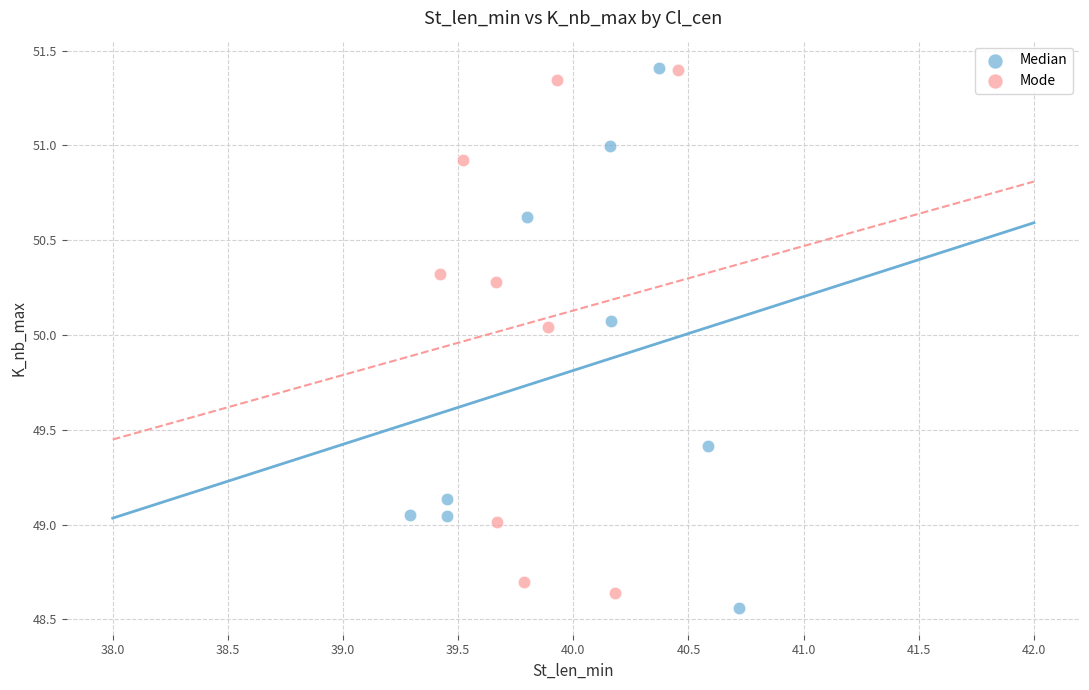

What are all the series names shown in the legend?

Median, Mode